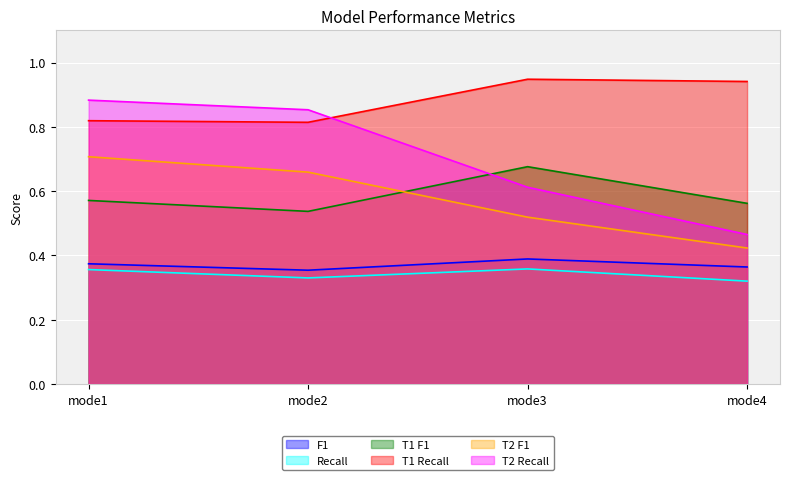

How many lines are shown in the chart?

6